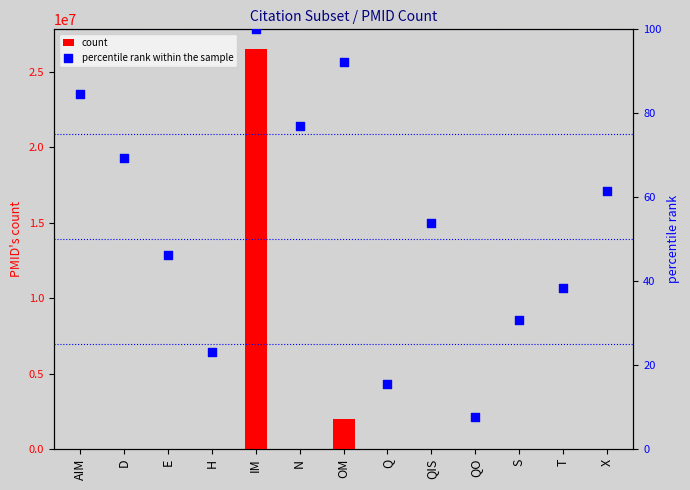

At which category is the sum across all series the highest?

IM